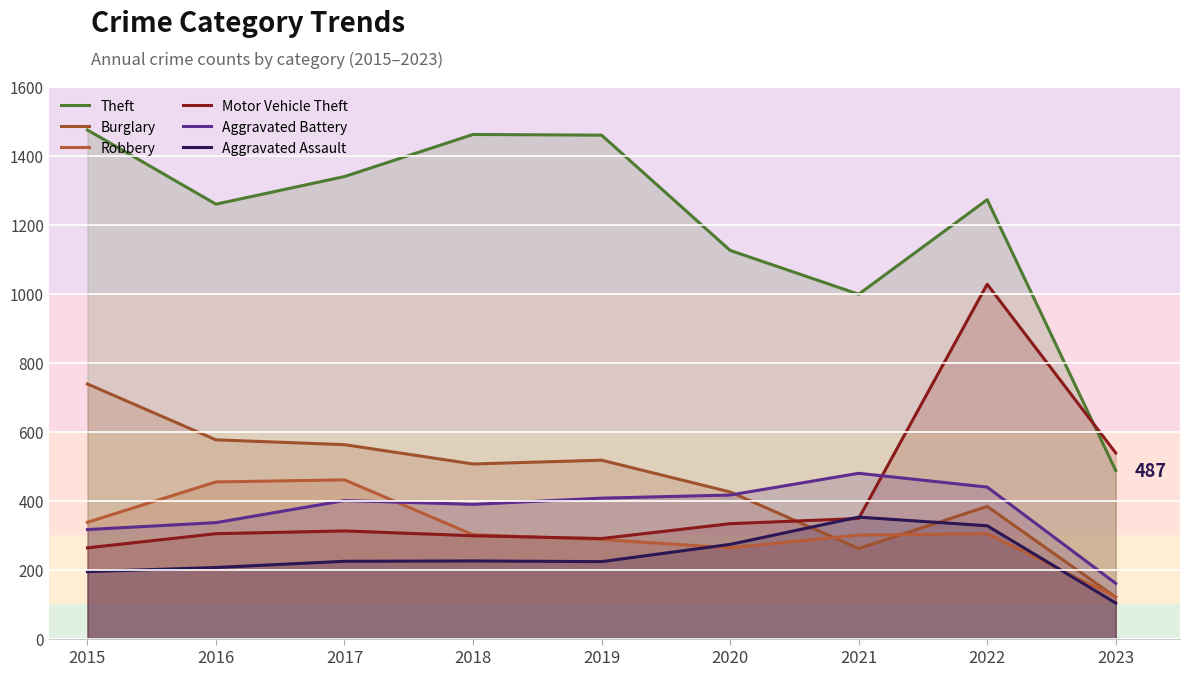

True or false: Aggravated Assault and Burglary intersect in this chart.

True